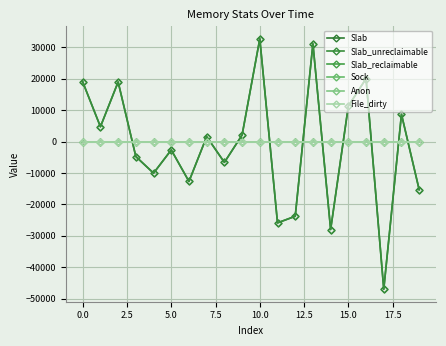

How many lines are shown in the chart?

6